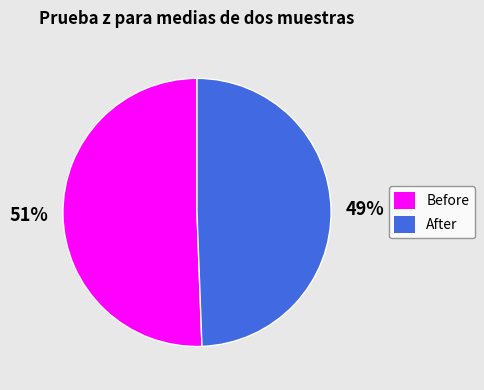

Is After the majority of the pie?

No